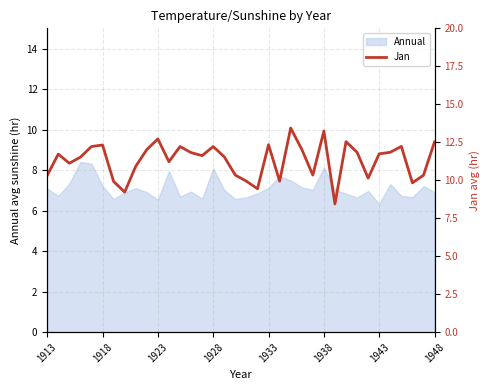

How many lines are shown in the chart?

1